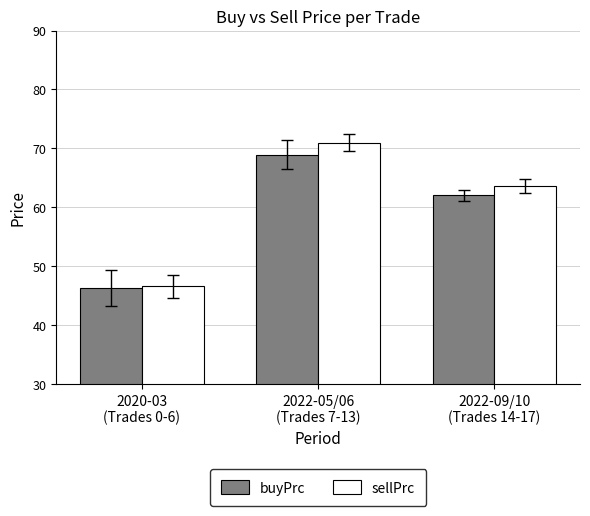

At how many categories does at least one series exceed 59?

2